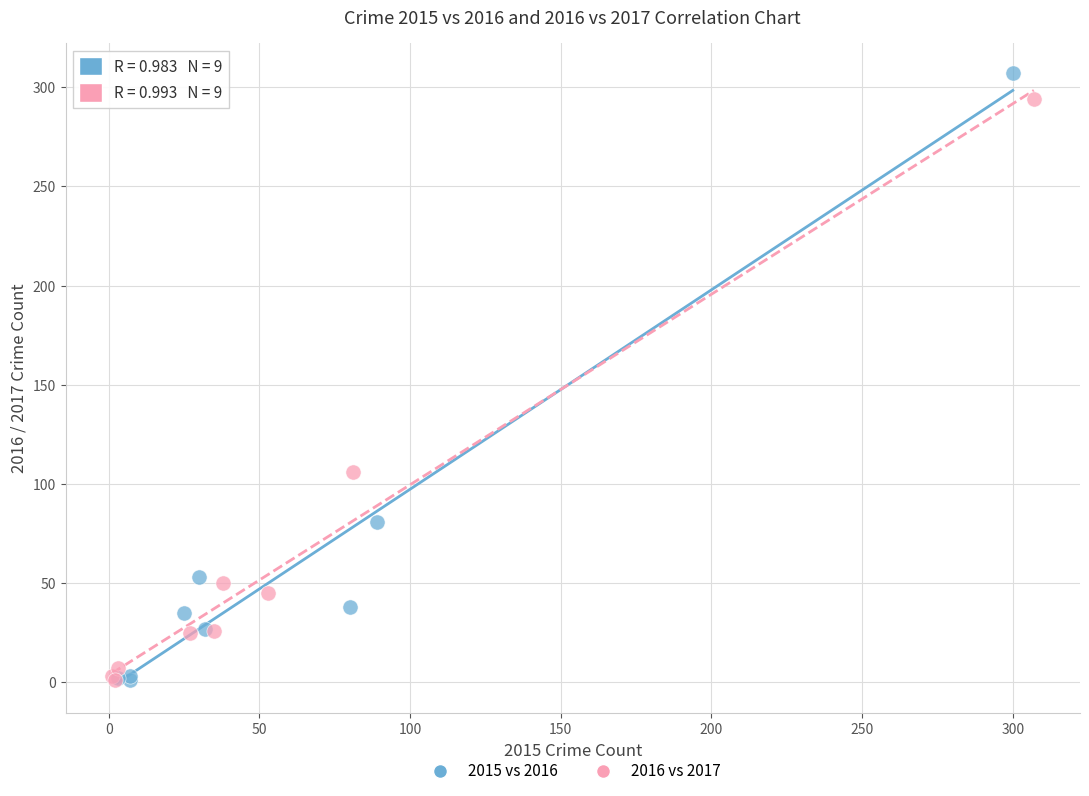

Which series has the widest spread of Y values?

2015 vs 2016